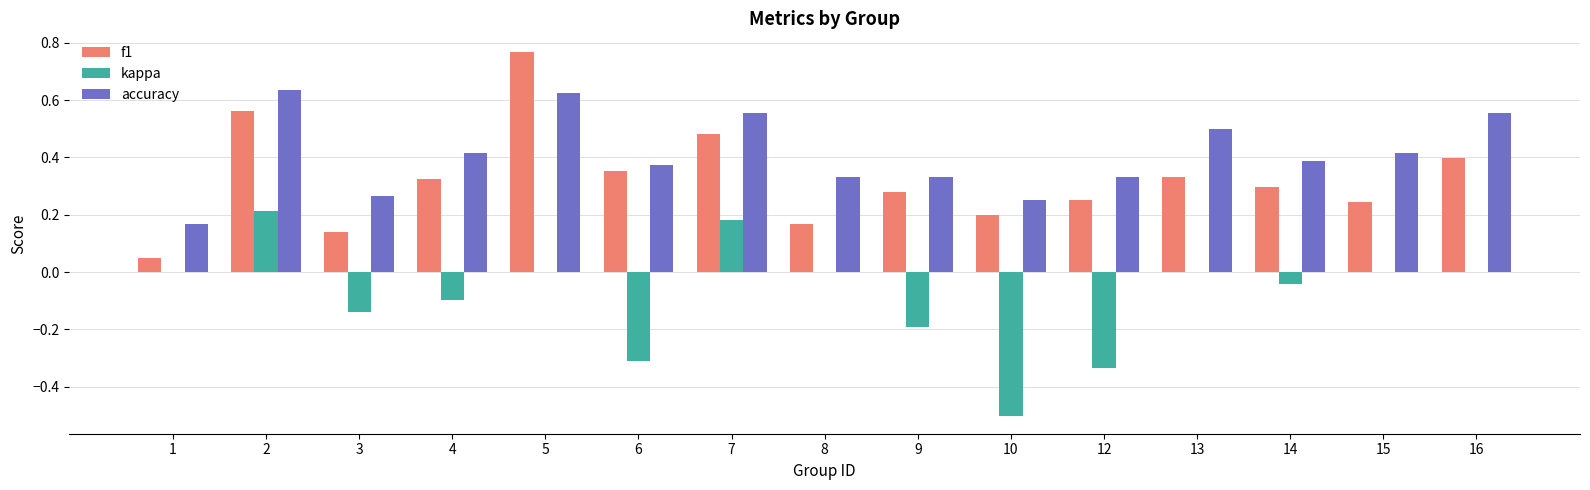

At which label is accuracy closest to 0?

1